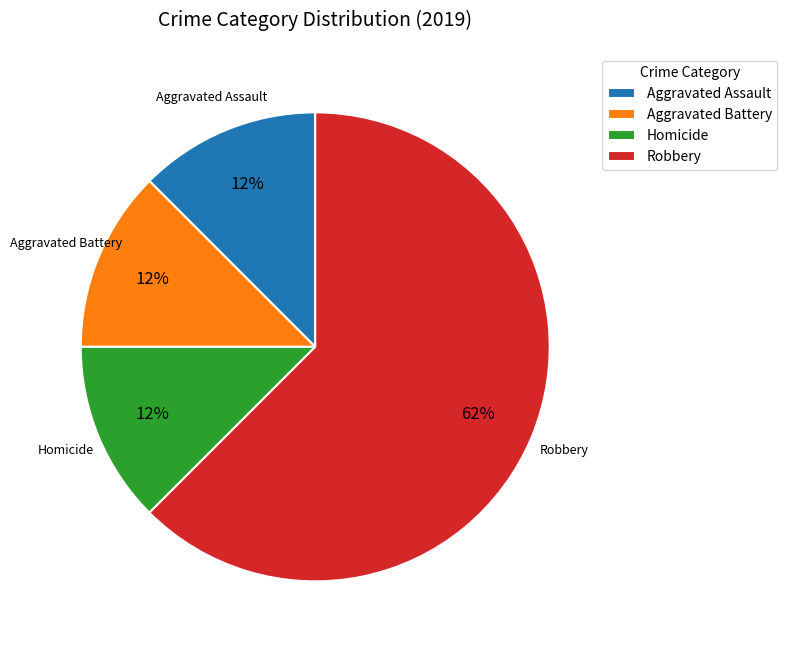

What is the largest slice in the pie chart?

Robbery